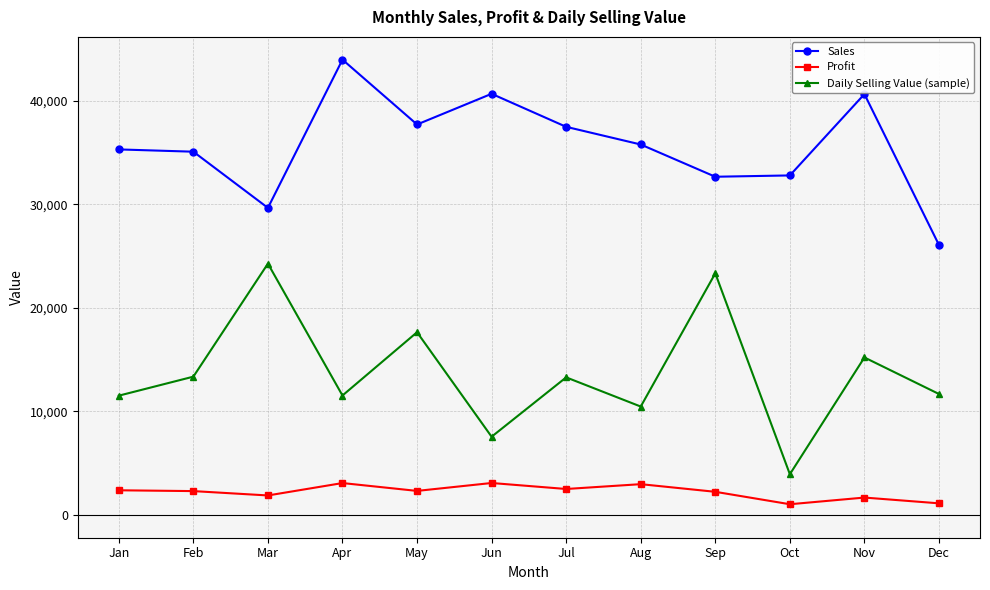

True or false: Profit and Daily Selling Value (sample) cross at least once.

False